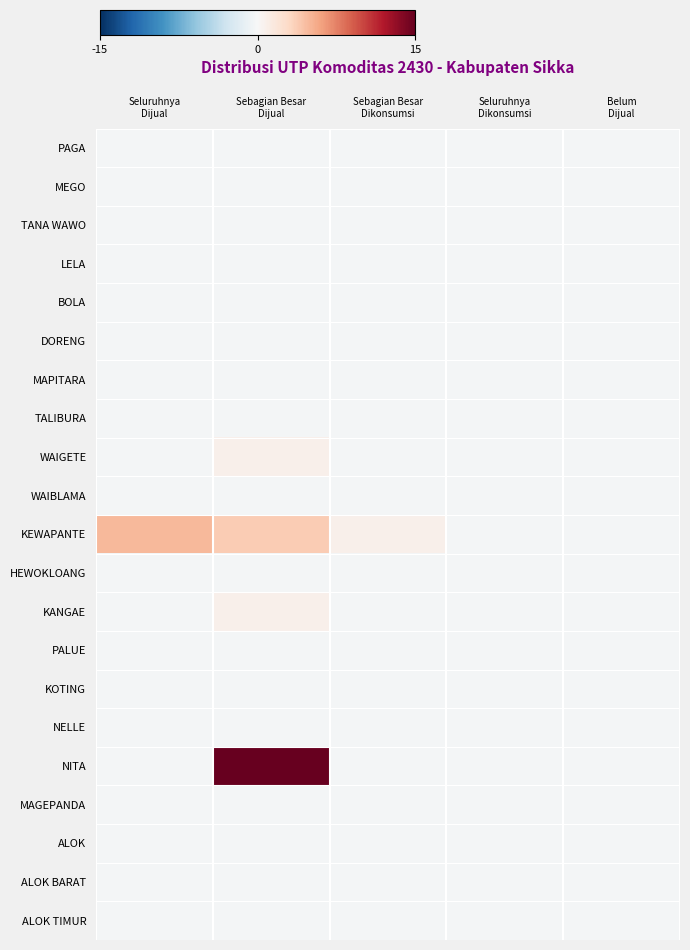

Which has a higher value, Sebagian Besar
Dijual or Sebagian Besar
Dikonsumsi?

Sebagian Besar
Dijual